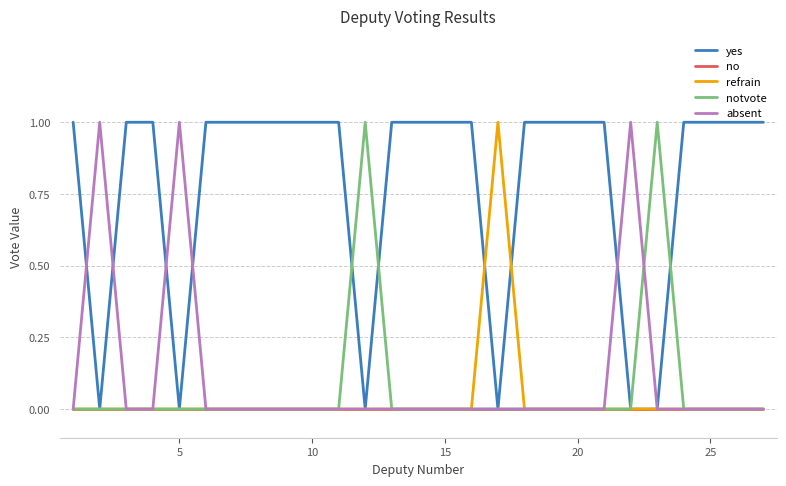

Which series has the largest total across all categories?

yes